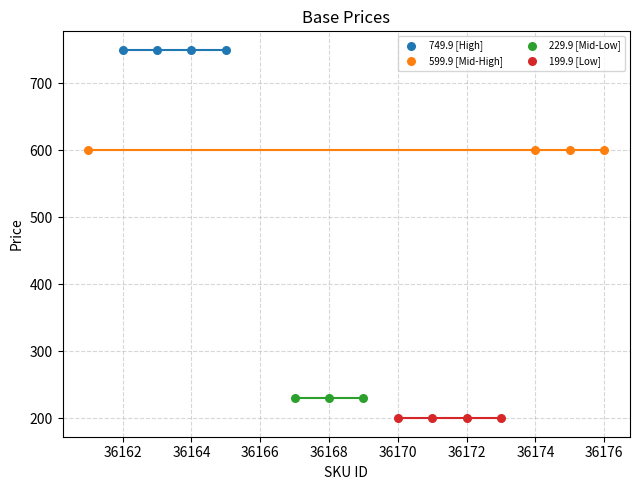

Which series reaches the maximum Y coordinate?

749.9 [High]